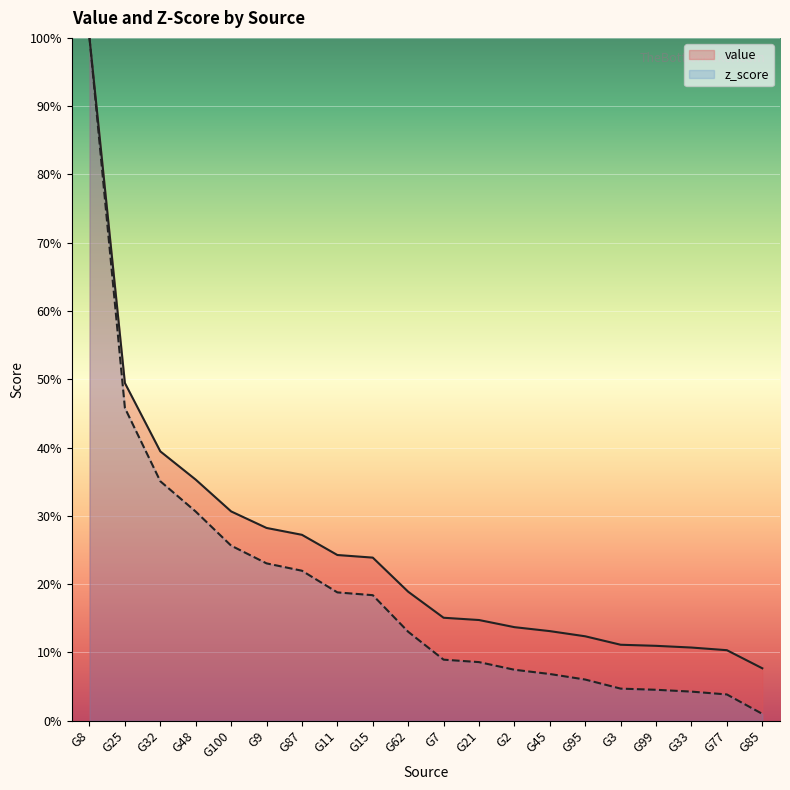

Which series has the largest total across all categories?

value